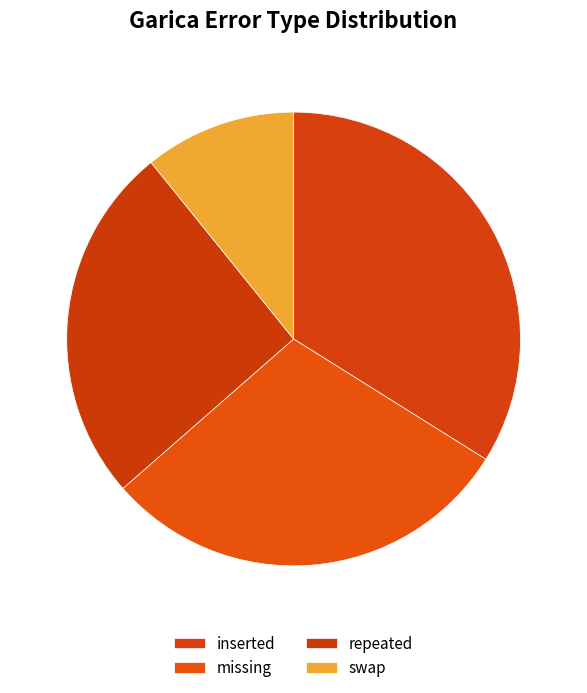

The inserted slice represents 27% of the pie. True or false?

False